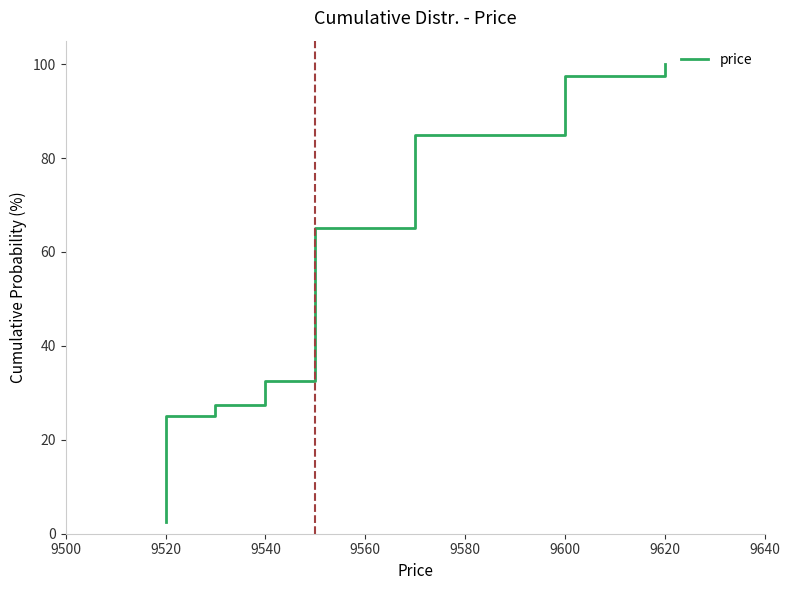

How many values exceed 52?

20